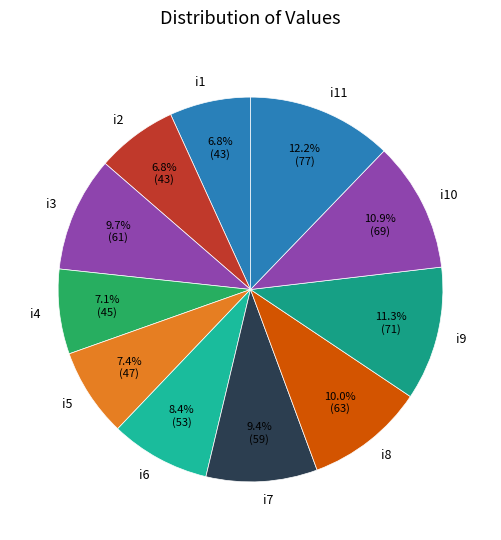

Count the number of slices in the pie.

11